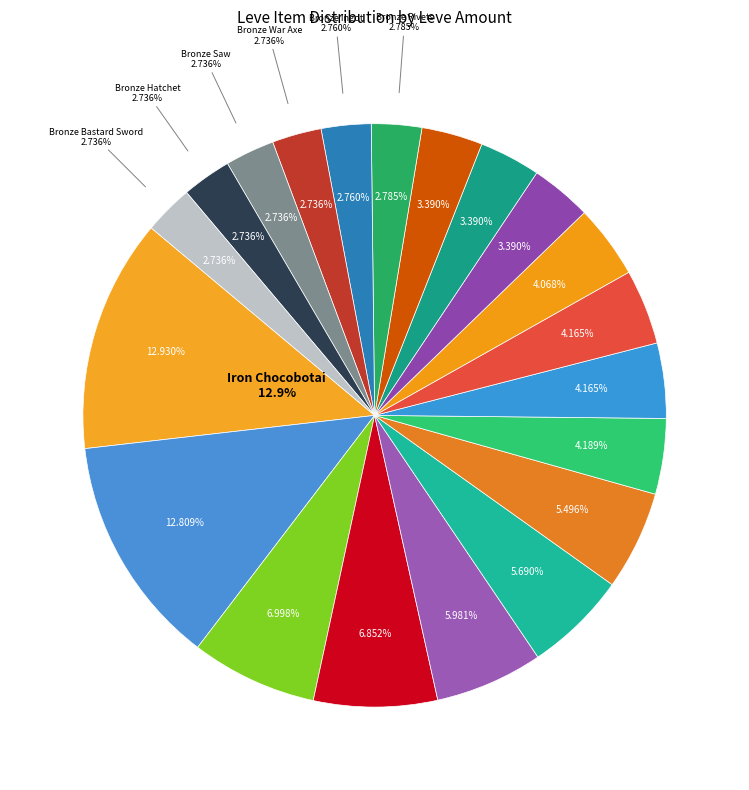

How many slices are in this pie chart?

20